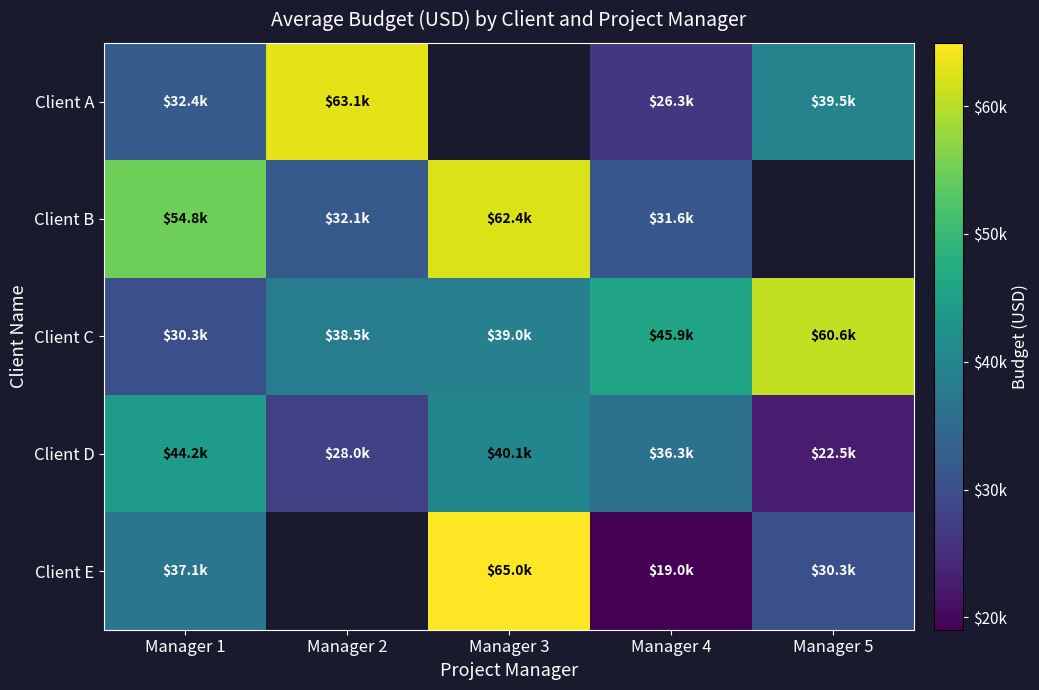

The Client A series shows 39732.2 at Manager 4. True or false?

False